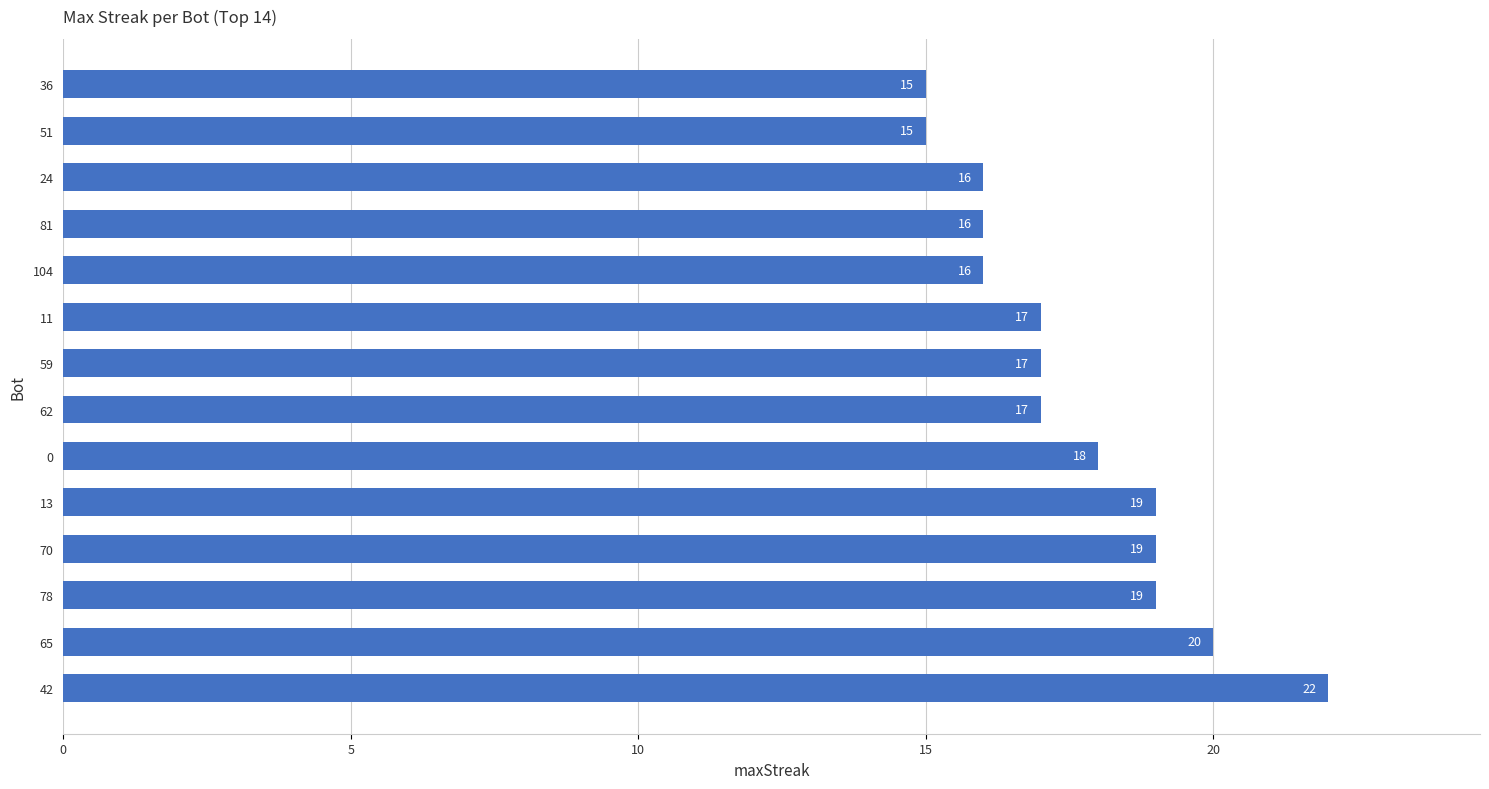

What is the ratio of the value at 62 to the value at 78?

0.9